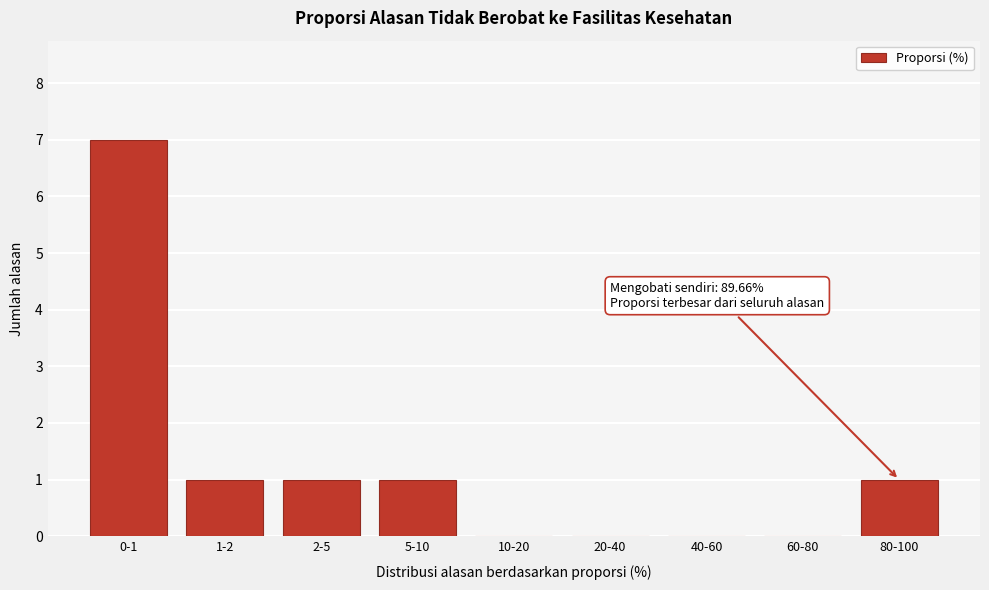

Reading left to right, transcribe all the data shown in this chart.

0-1=7	1-2=1	2-5=1	5-10=1	10-20=0	20-40=0	40-60=0	60-80=0	80-100=1